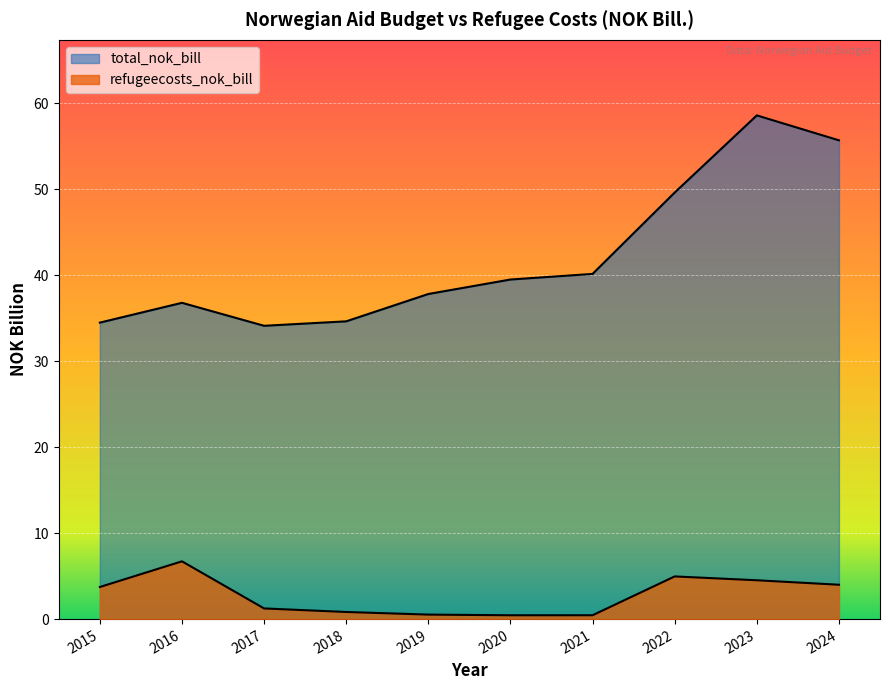

Is it true that total_nok_bill equals 8.6 at 2021?

False